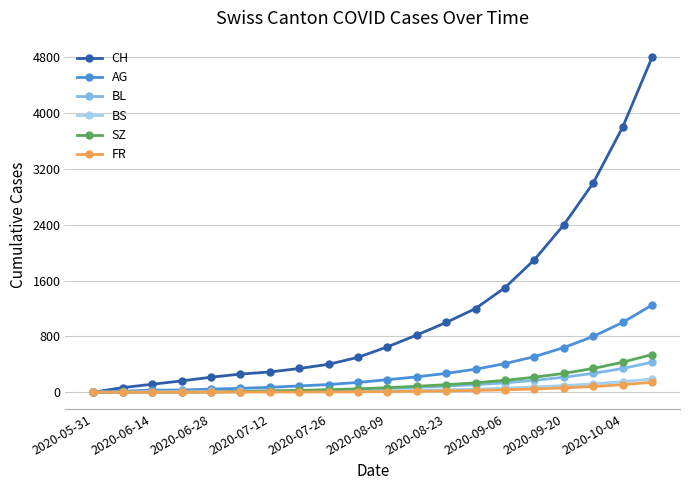

What is the value of the SZ point at the 16th from the left?

215